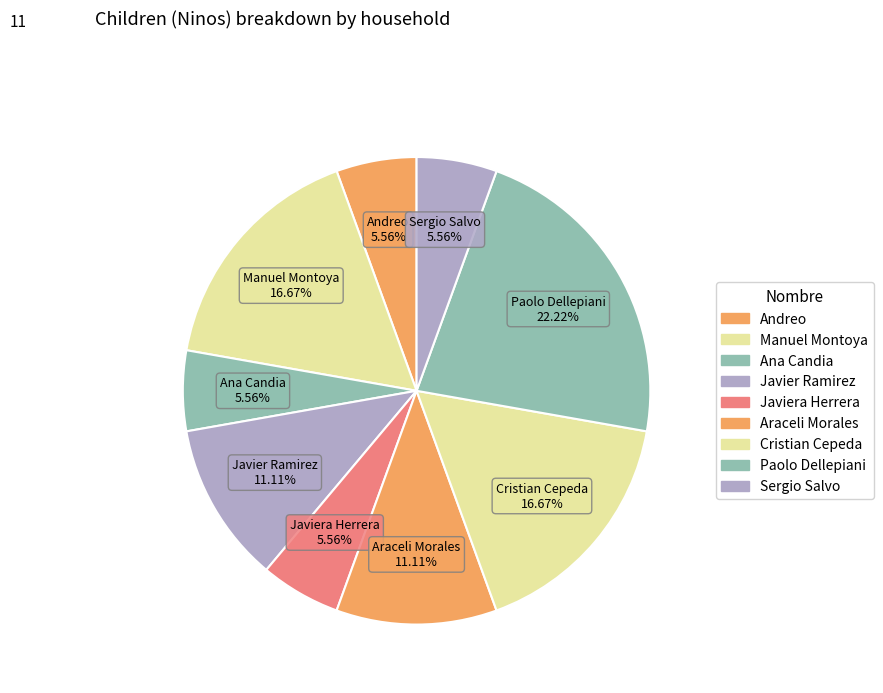

To the nearest percent, what is the difference between the largest and smallest slice percentages?

17%